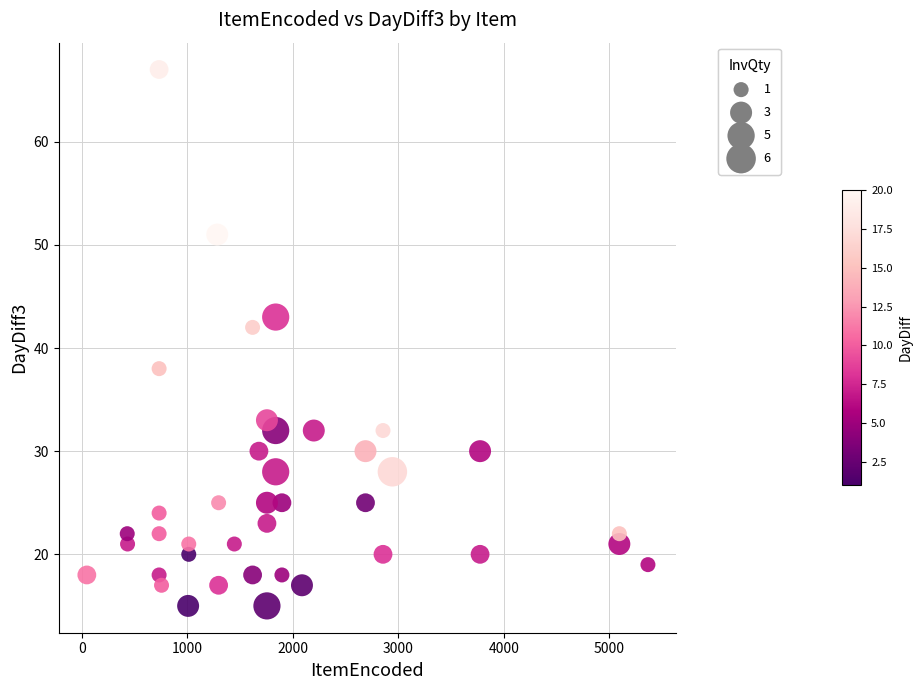

What Y value in the scatter plot is closest to 41?

42